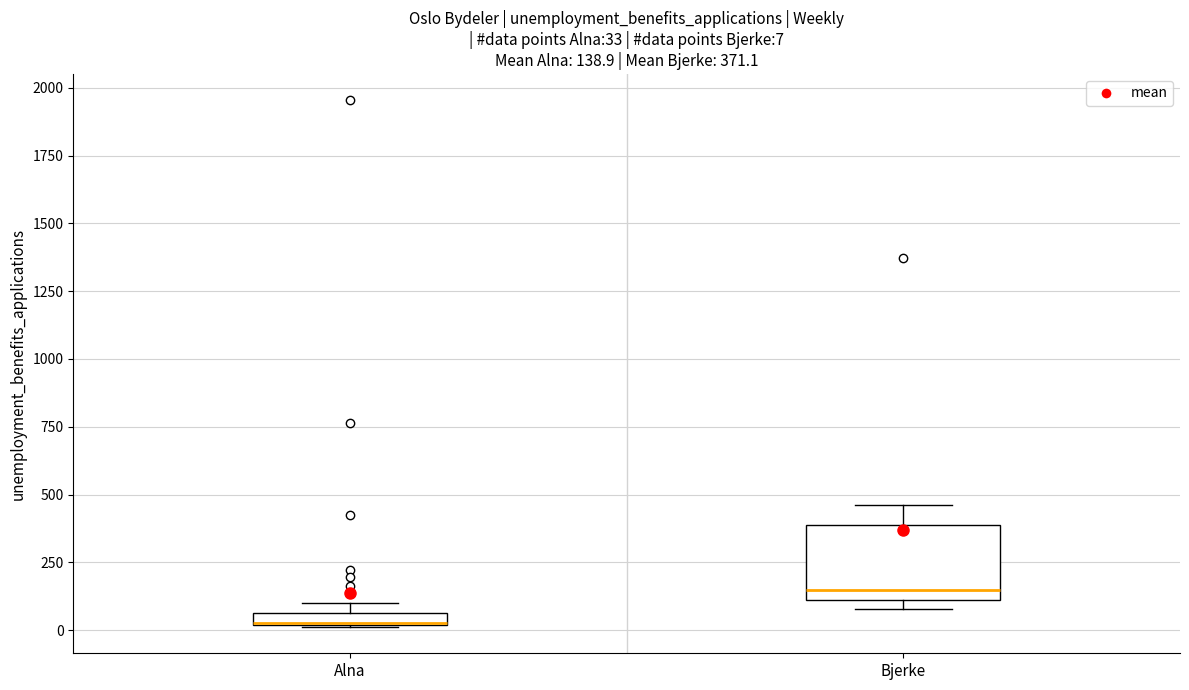

Comparing the boxes themselves (not the whiskers), which one is the tallest?

Bjerke